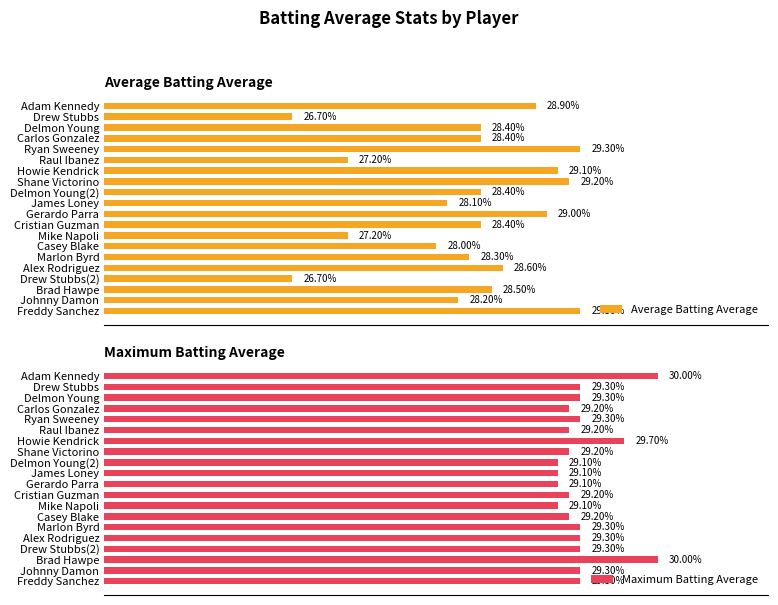

What is the approximate value of Average Batting Average at James Loney?

0.3